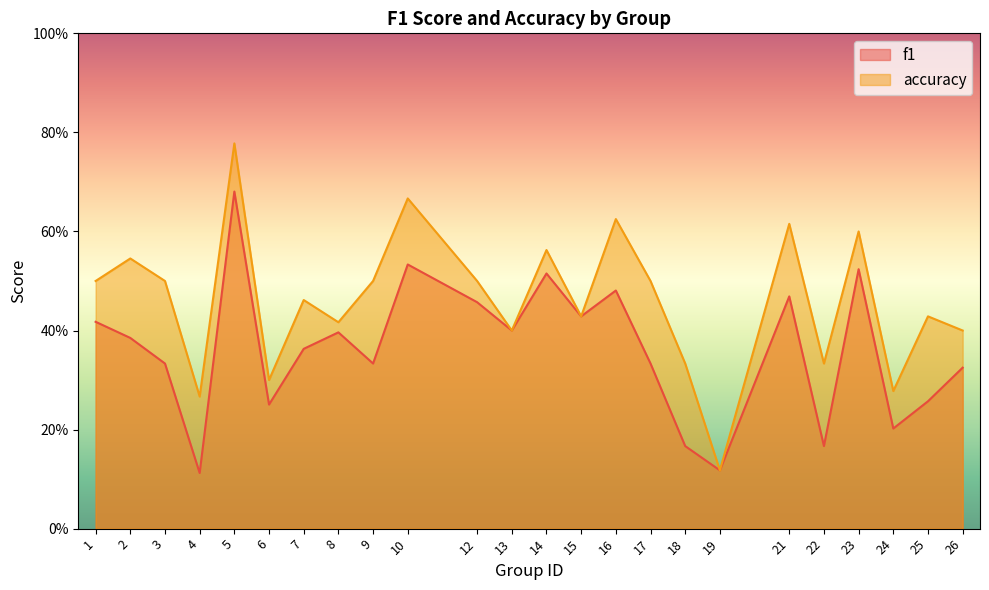

True or false: f1 and accuracy intersect in this chart.

False